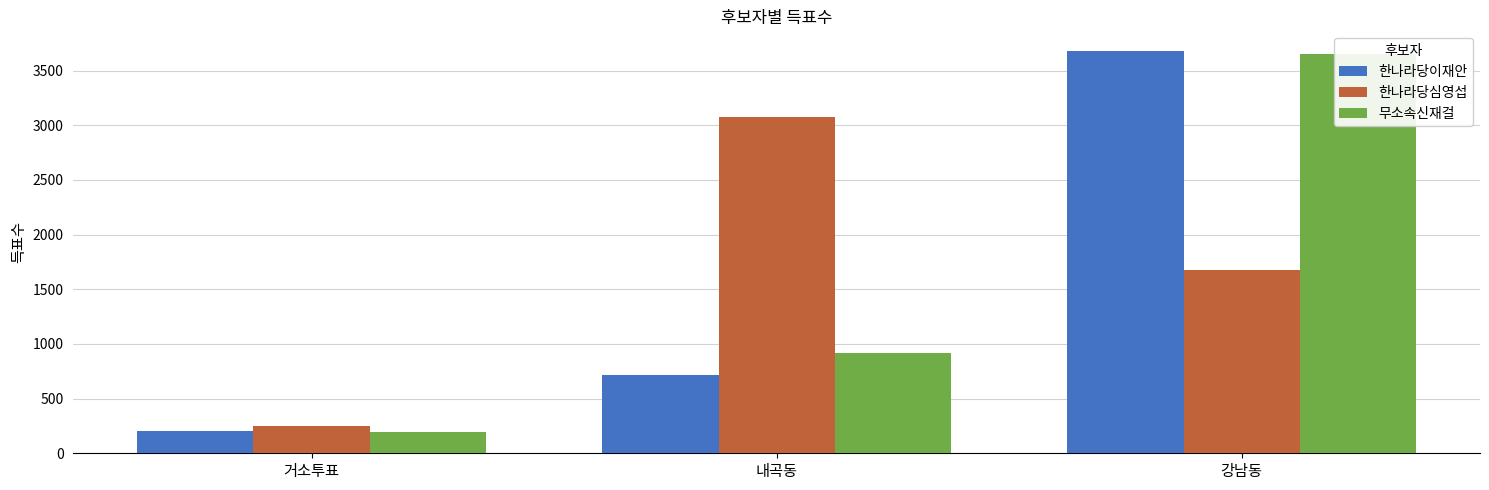

What is the sum of all 무소속신재걸 values?

4771